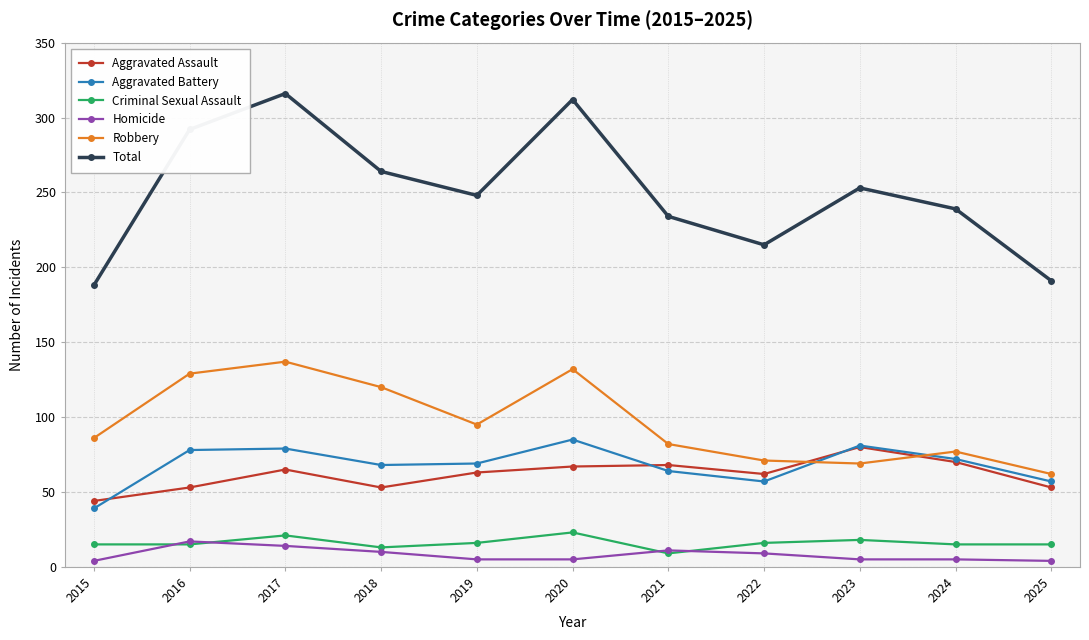

Is it true that Criminal Sexual Assault equals 15 at 2015?

True